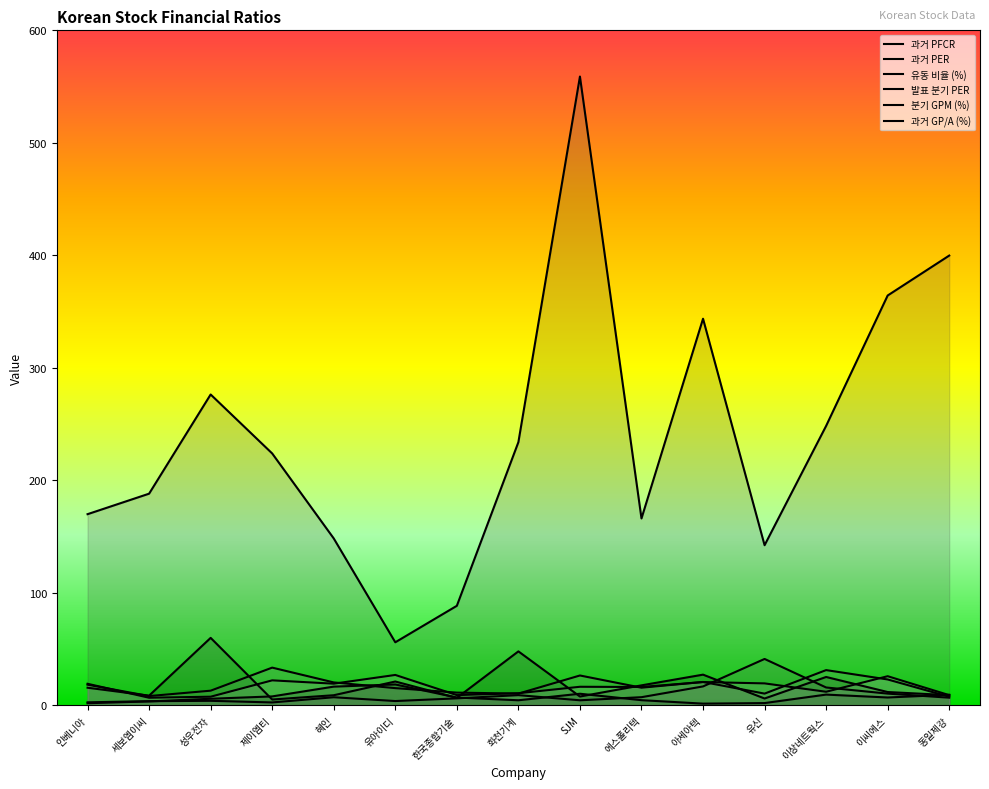

Does the chart have visible grid lines?

No